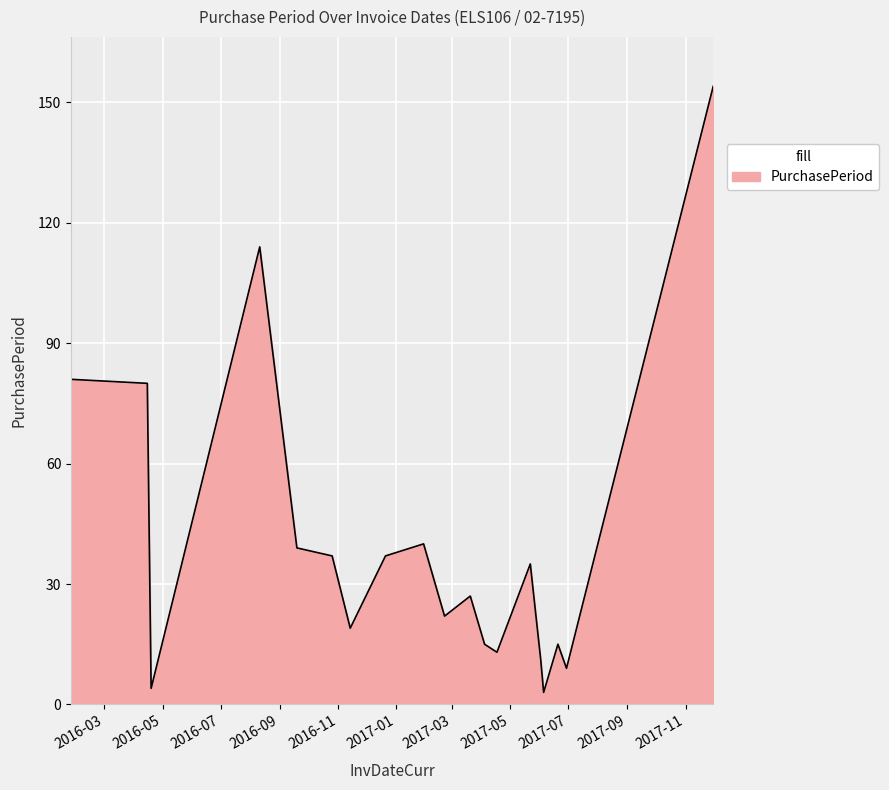

What is the difference between the maximum and minimum values?

151